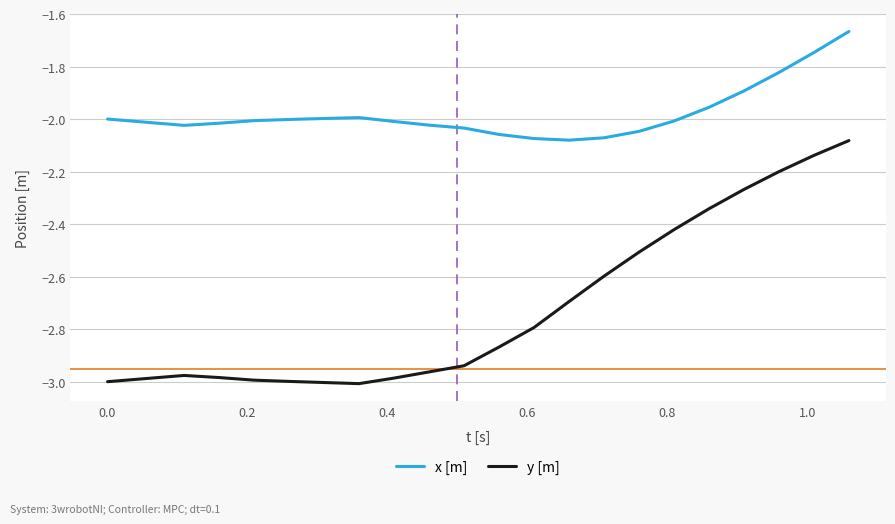

Which series has the largest total across all categories?

x [m]